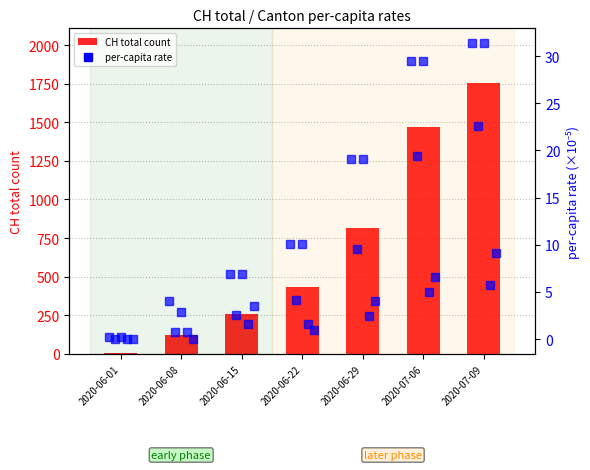

What is the label of the 6th bar from the right?

2020-06-08